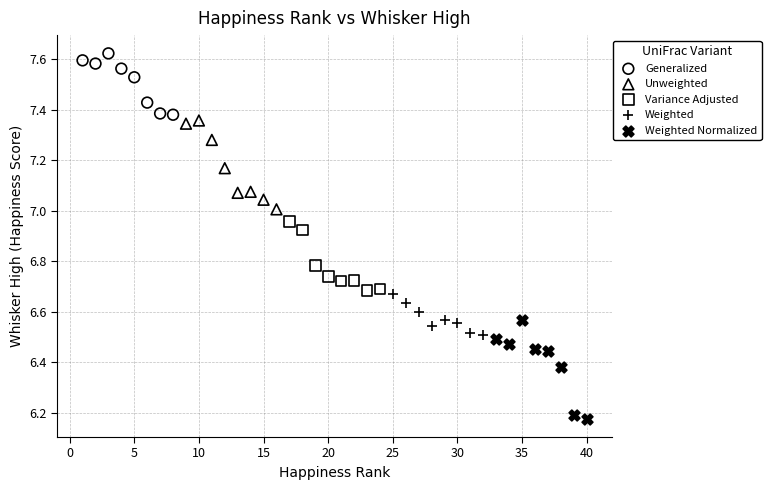

What are all the series names shown in the legend?

Generalized, Unweighted, Variance Adjusted, Weighted, Weighted Normalized